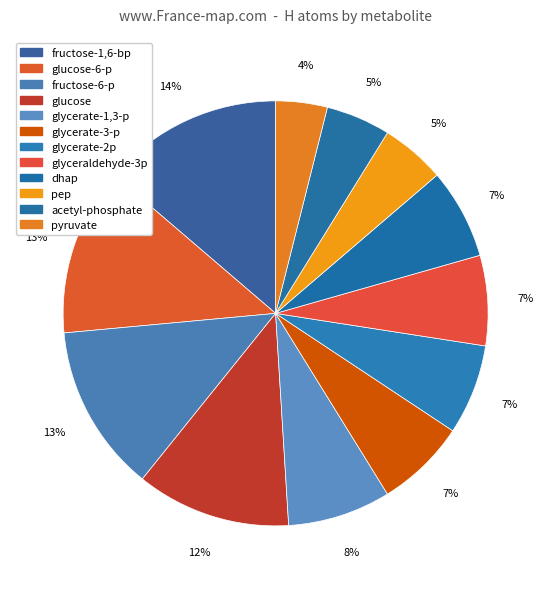

Count the number of slices in the pie.

12